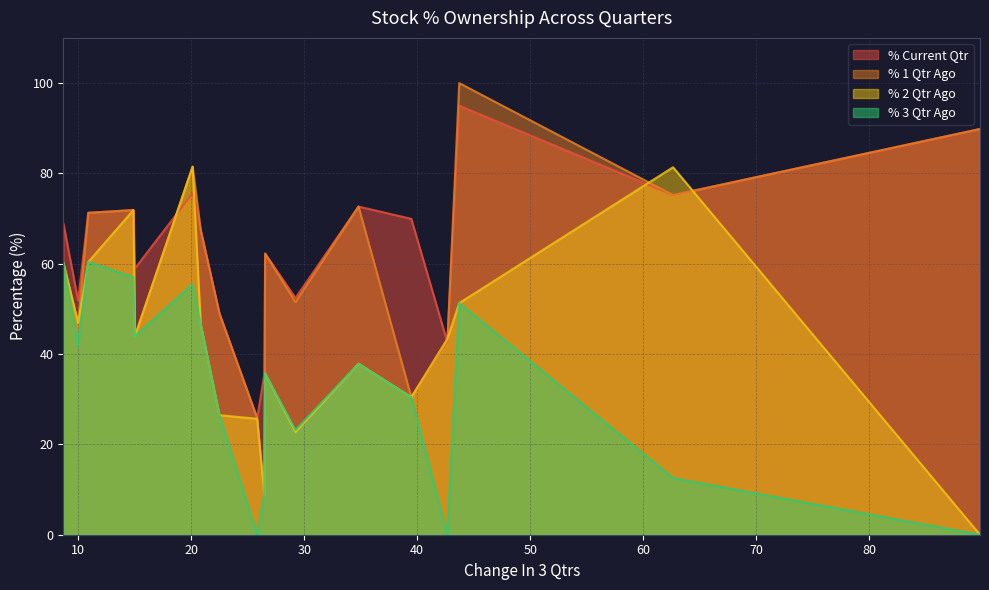

True or false: % Current Qtr and % 2 Qtr Ago cross at least once.

True